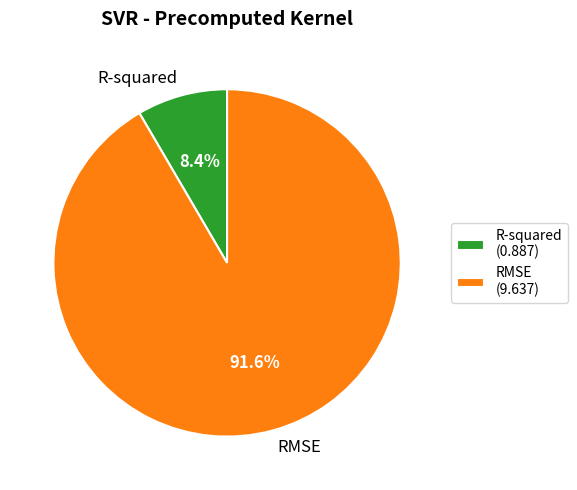

Between R-squared and RMSE, which is larger?

RMSE